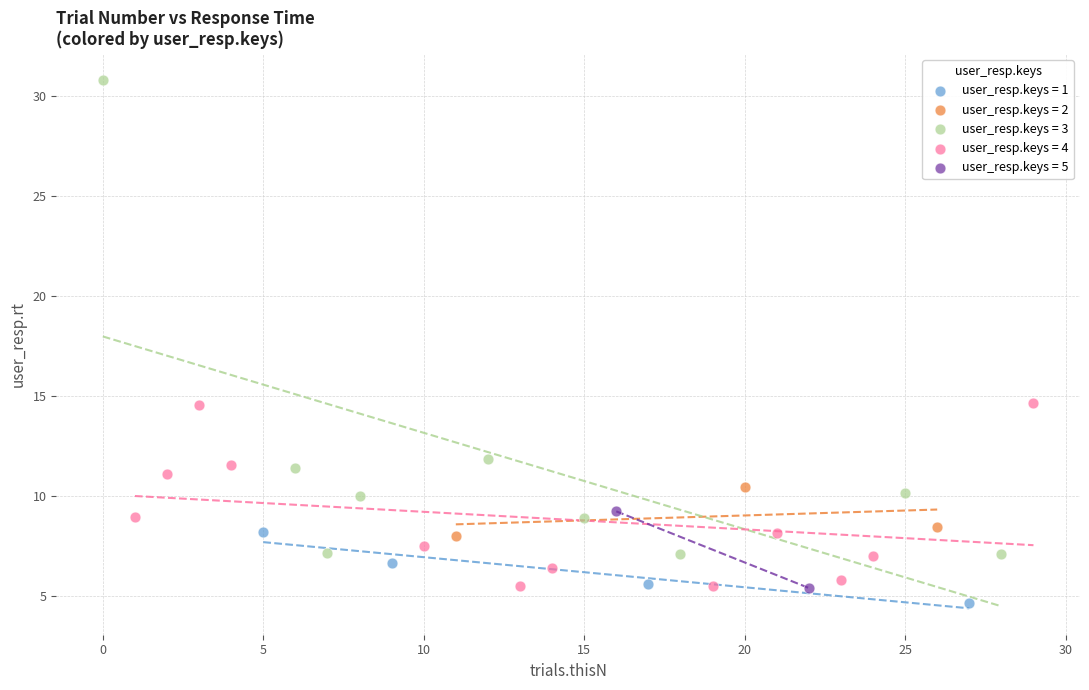

Which series has the widest spread of Y values?

user_resp.keys = 3